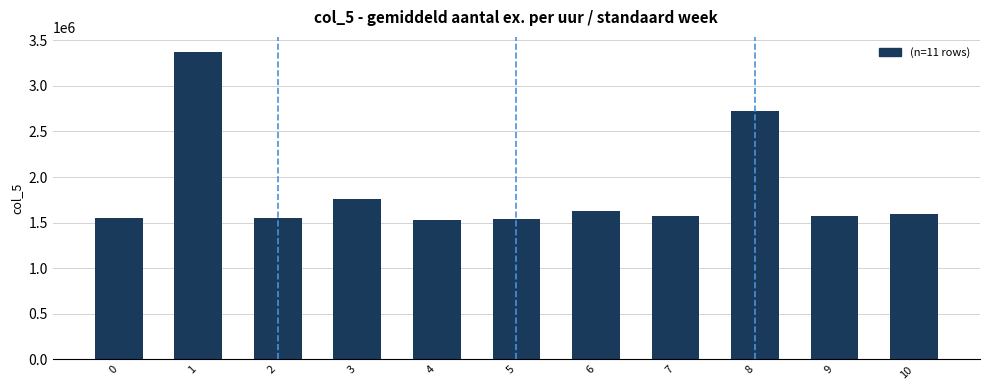

The chart shows a value of 981394 at 7. True or false?

False